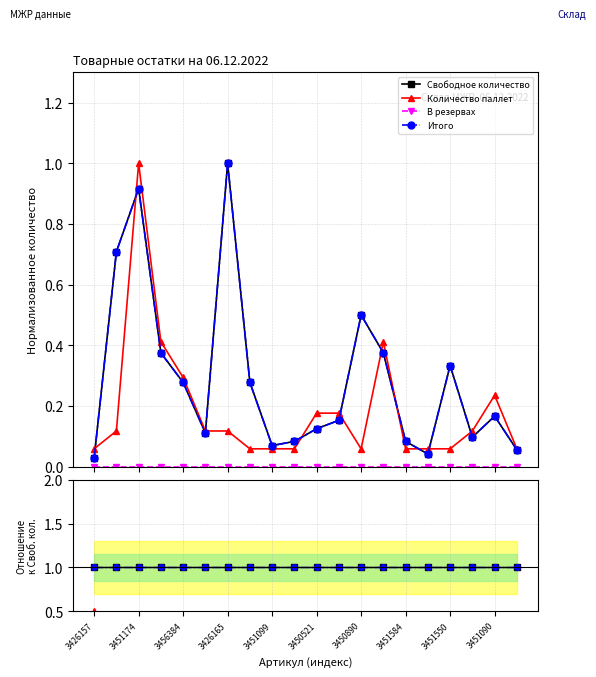

What is the greatest value displayed?

1.0